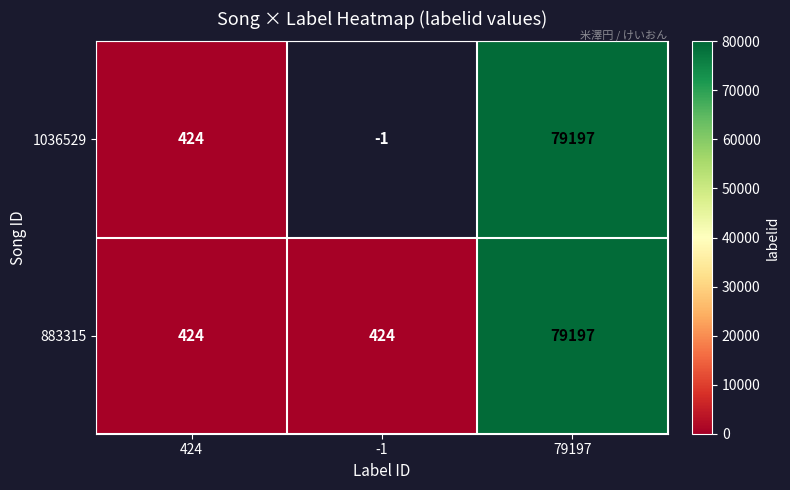

The value of 883315 at 424 is 668.7. True or false?

False